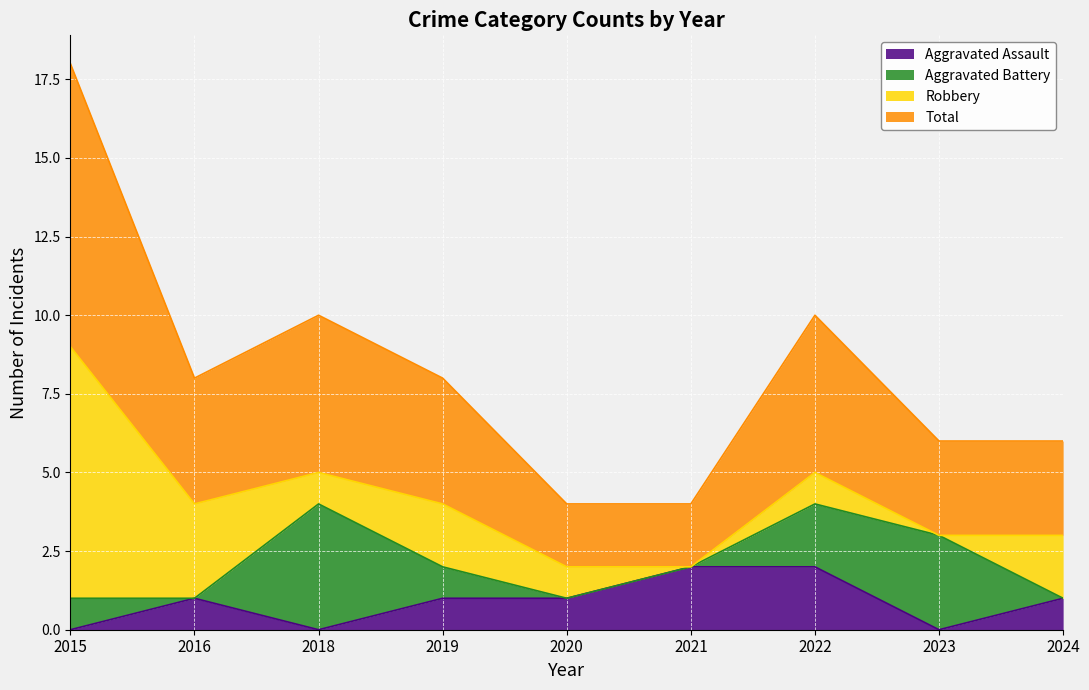

True or false: Aggravated Assault and Total cross at least once.

False